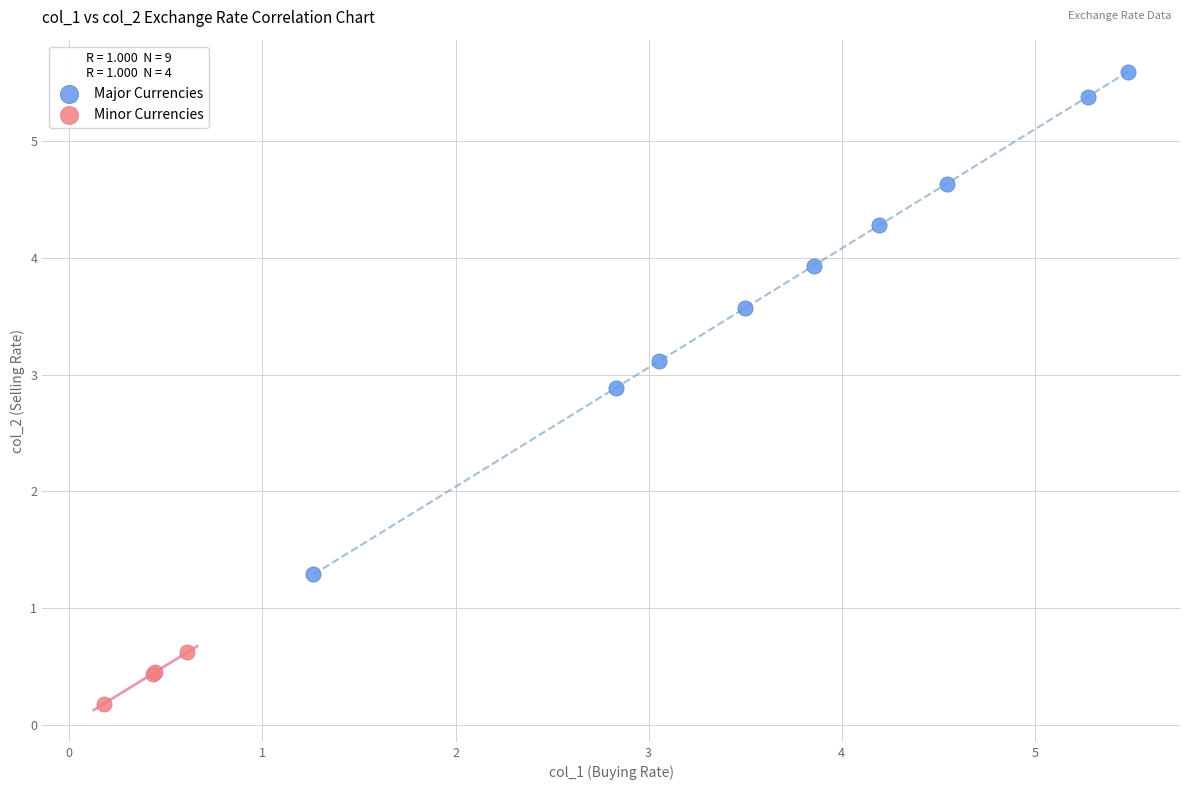

Which series reaches the maximum Y coordinate?

Major Currencies